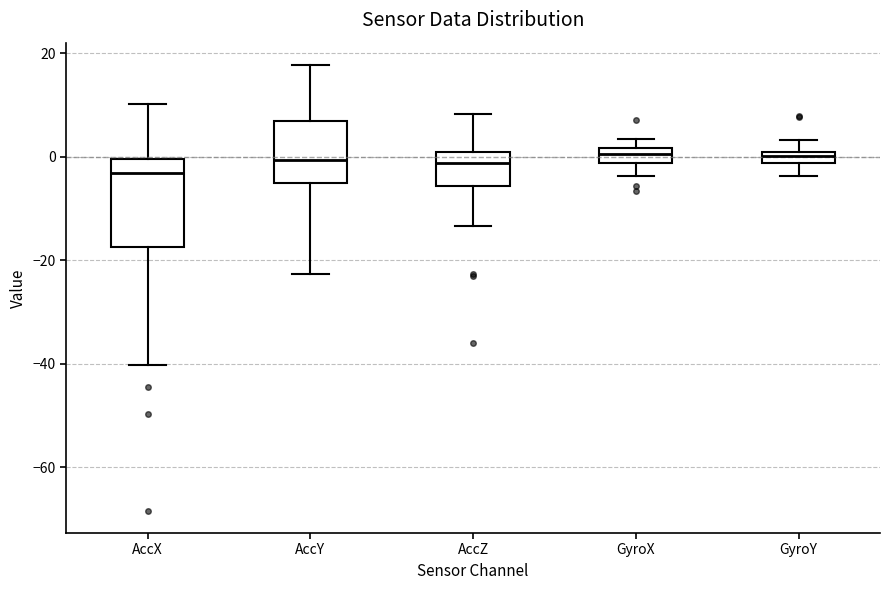

Where does the lower whisker of the box for AccZ end on the y-axis? The values are not printed on the chart, so give them approximately, as read against the axis.

-14